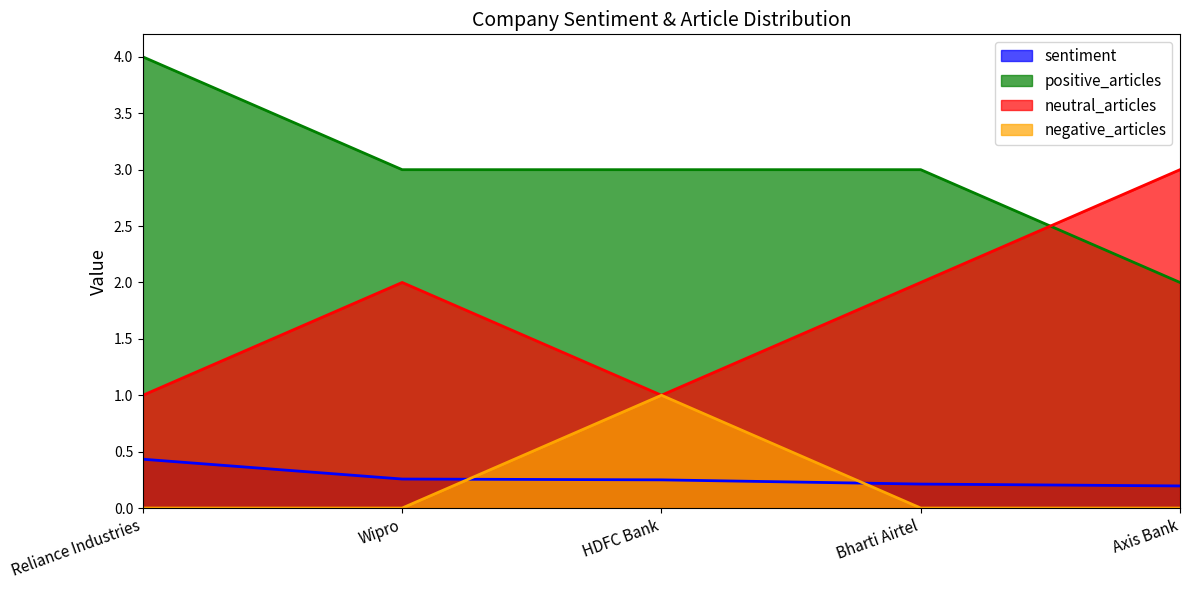

Which series has the largest total across all categories?

positive_articles